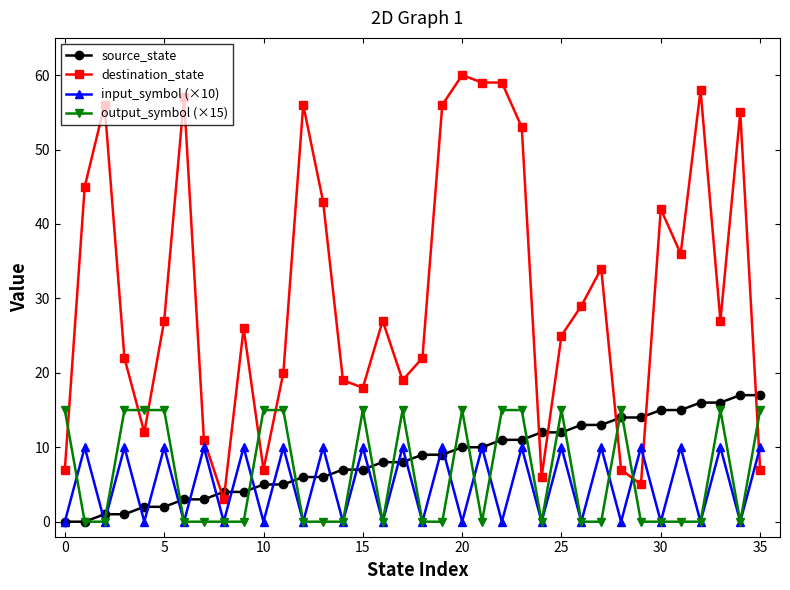

Which series has the widest spread of values?

destination_state